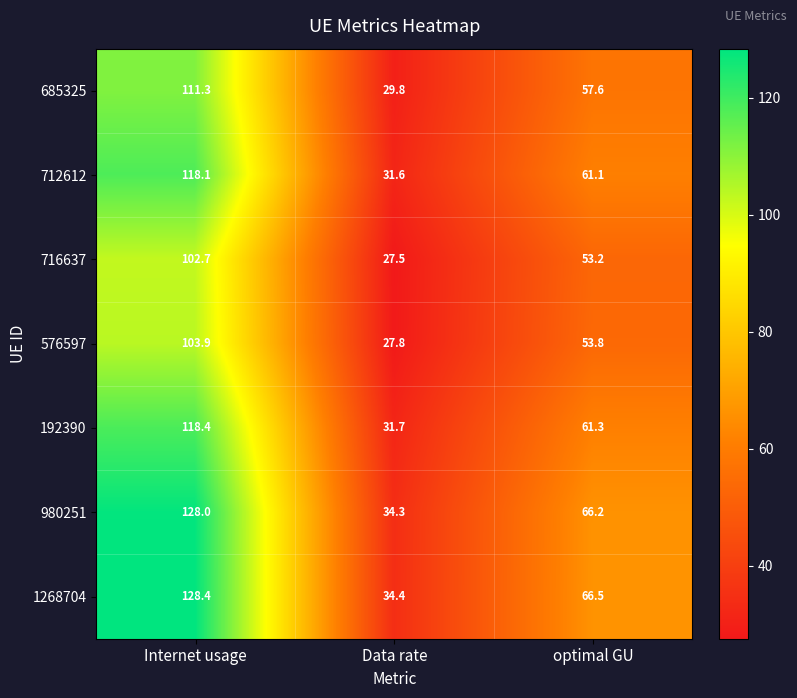

Which category has the highest value across all series?

Internet usage